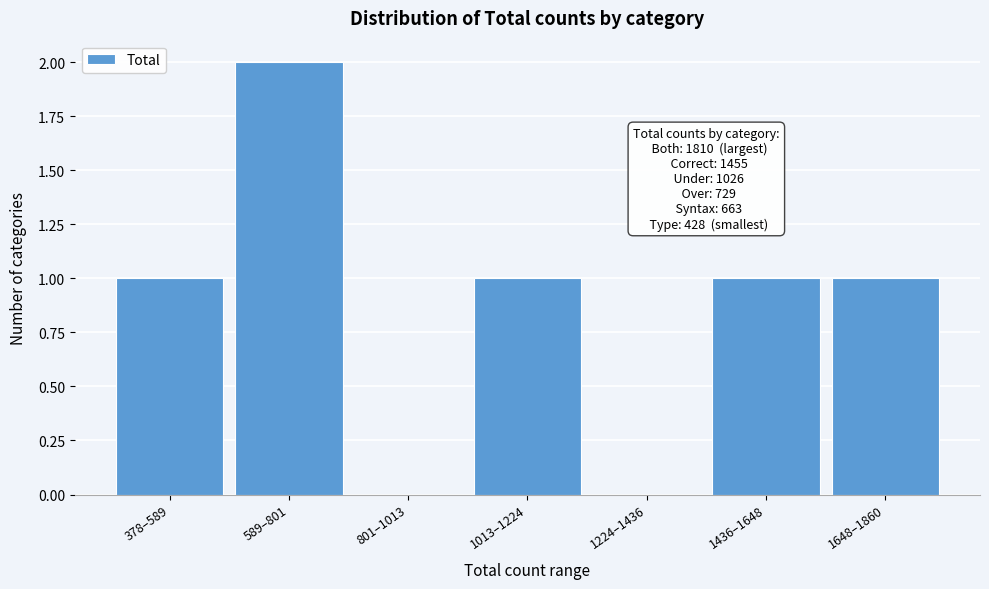

Reading left to right, what are all the values shown in this chart?

378–589=1	589–801=2	801–1013=0	1013–1224=1	1224–1436=0	1436–1648=1	1648–1860=1